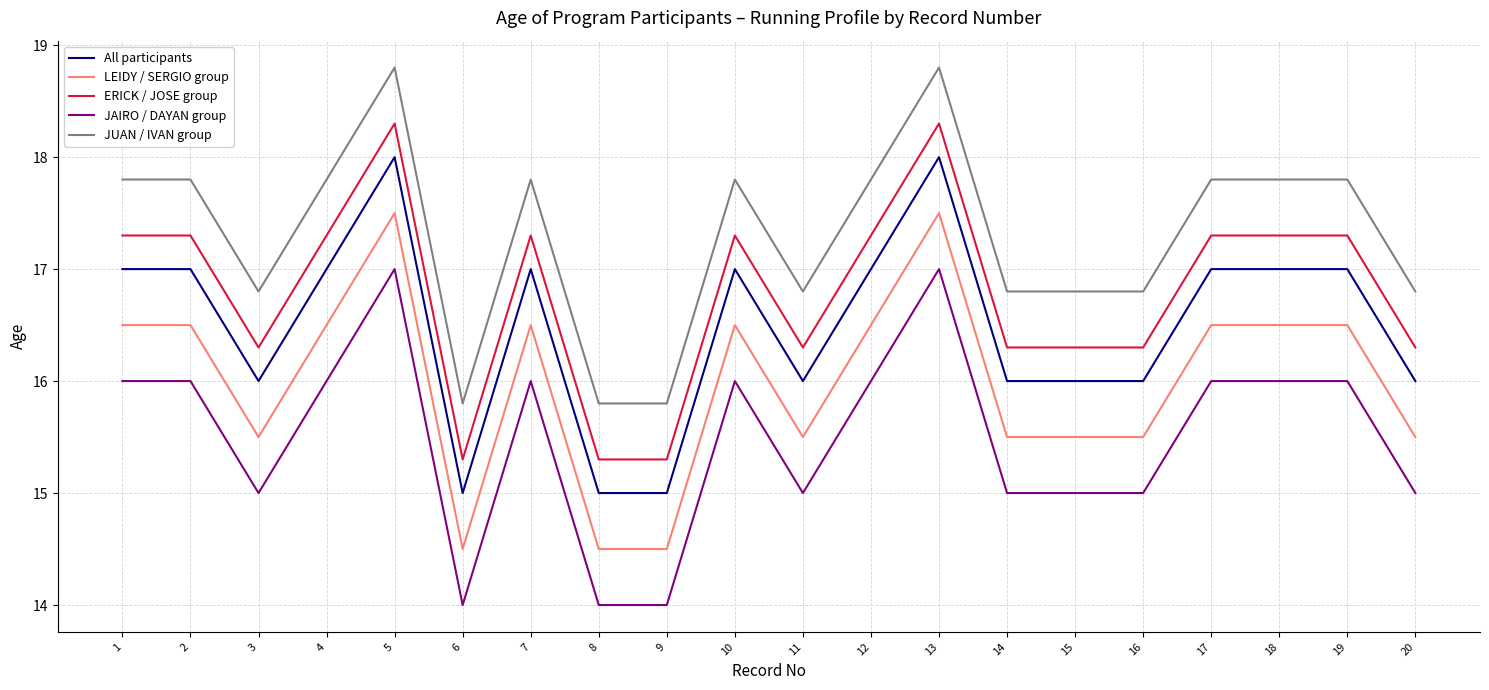

What is the difference between the maximum and minimum values in the JAIRO / DAYAN group series?

3.0